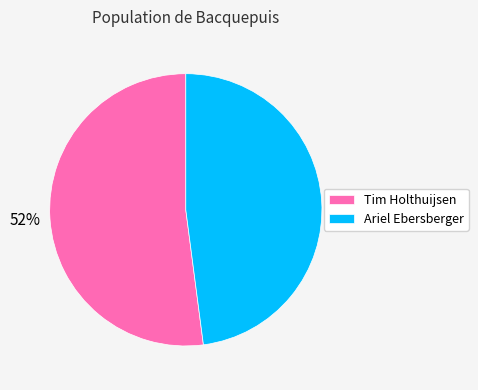

To the nearest percent, what portion does Ariel Ebersberger represent?

48%